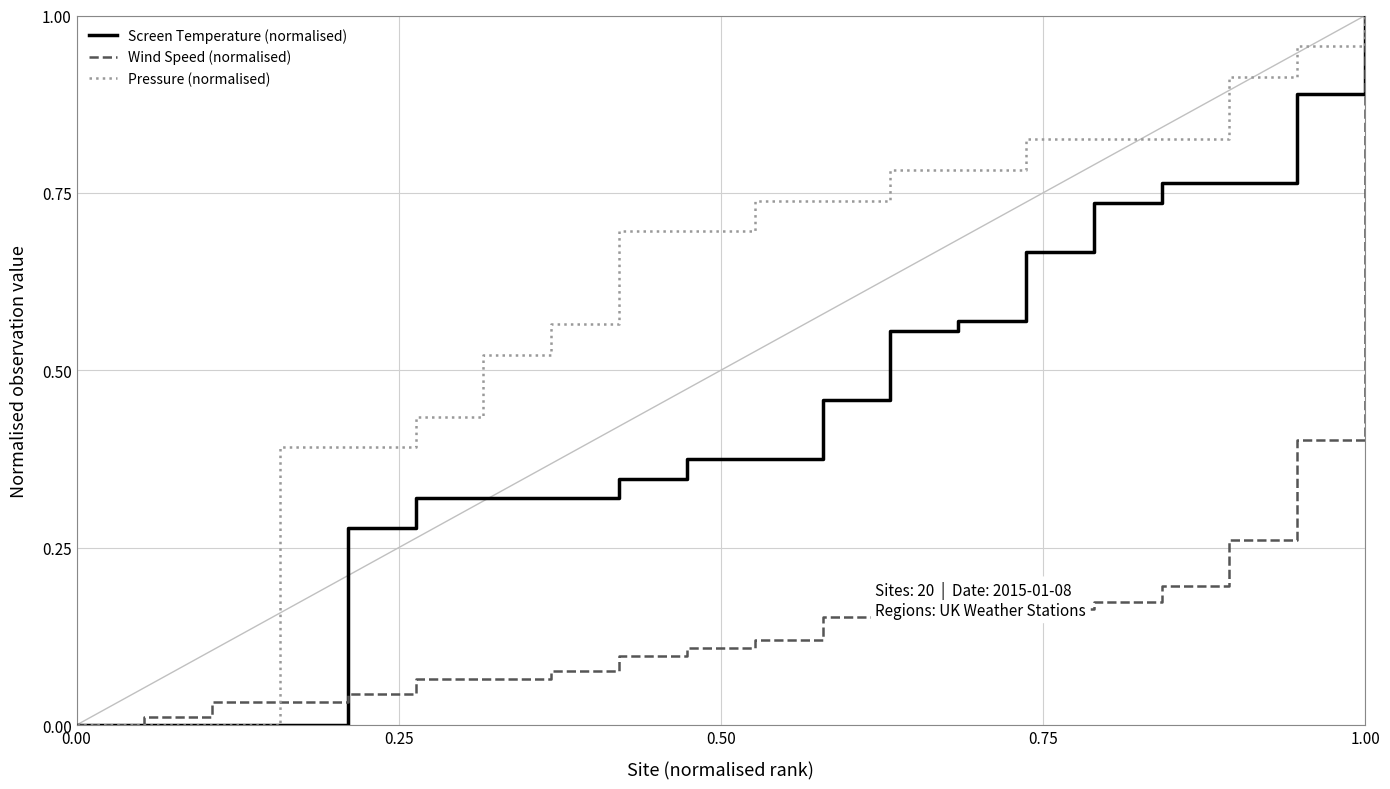

List the series in order of their overall mean, highest first.

Pressure (normalised), Screen Temperature (normalised), Wind Speed (normalised)